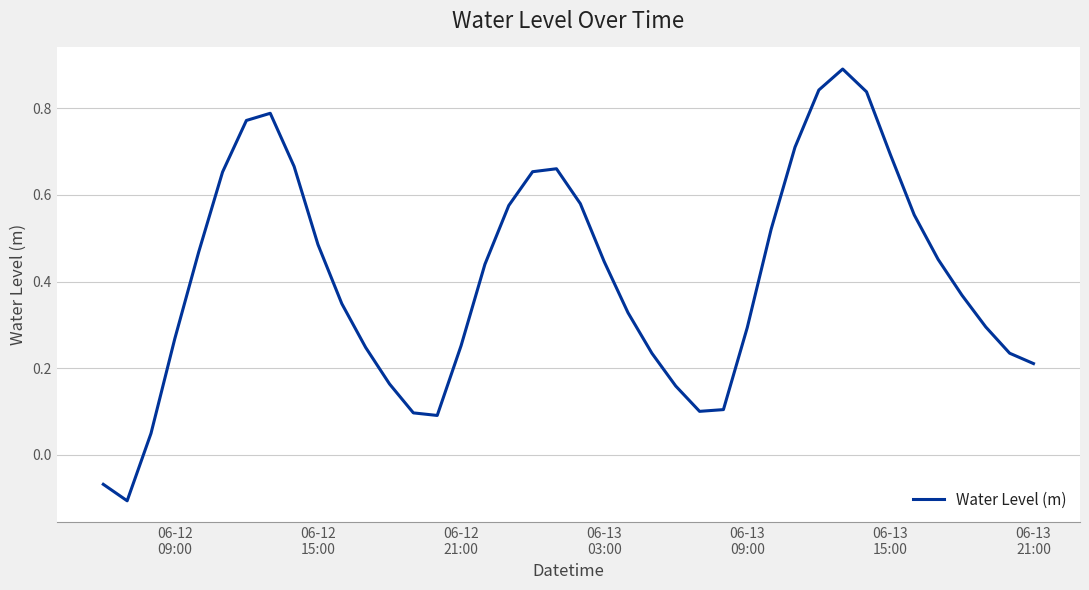

What is the greatest value displayed?

0.9